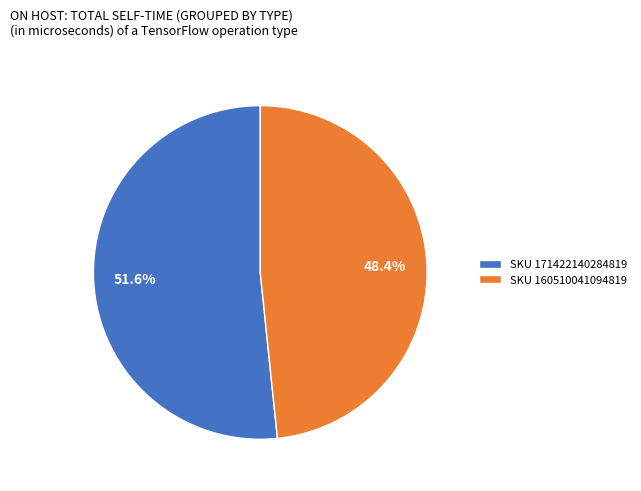

Rank the categories by value from highest to lowest.

SKU 171422140284819, SKU 160510041094819